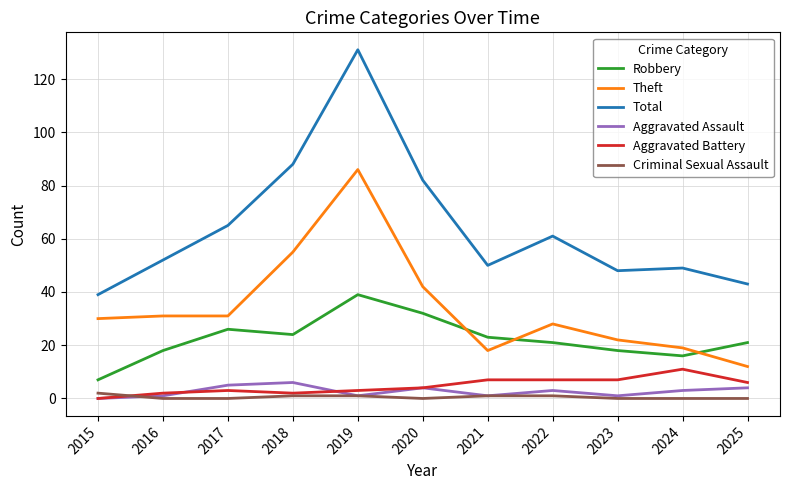

What is the total value across all series at 2017?

130